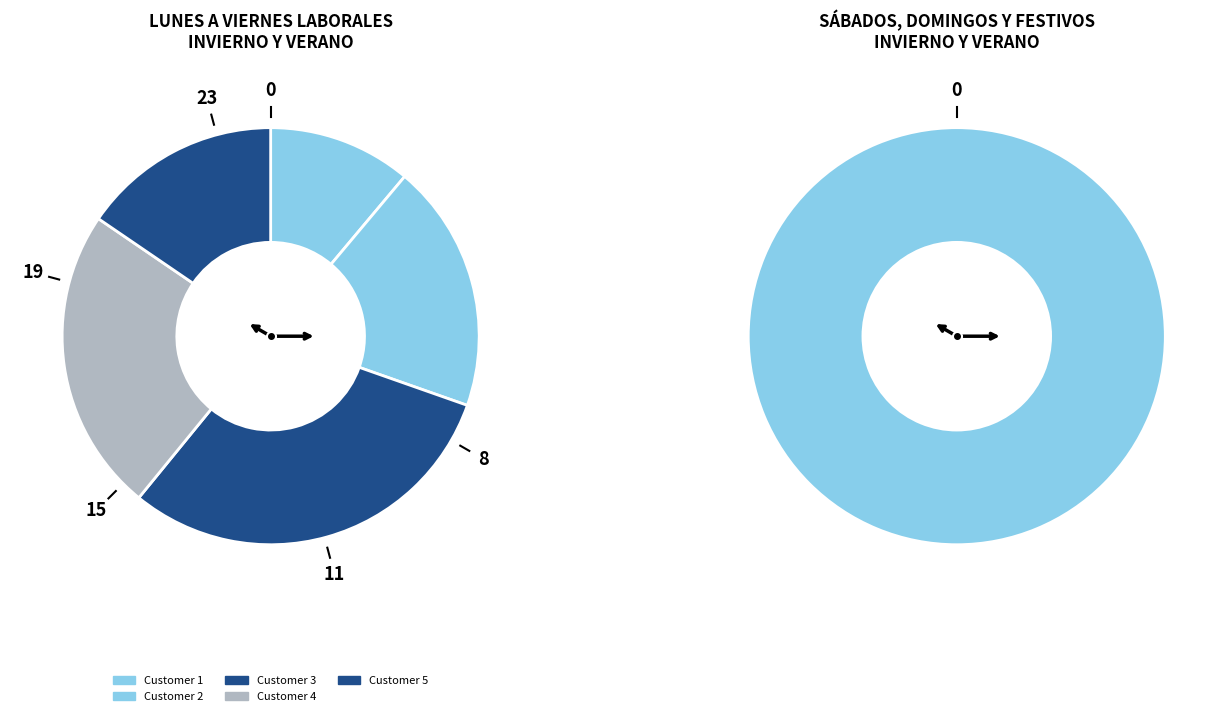

Which category has the biggest portion of the pie?

Customer 3